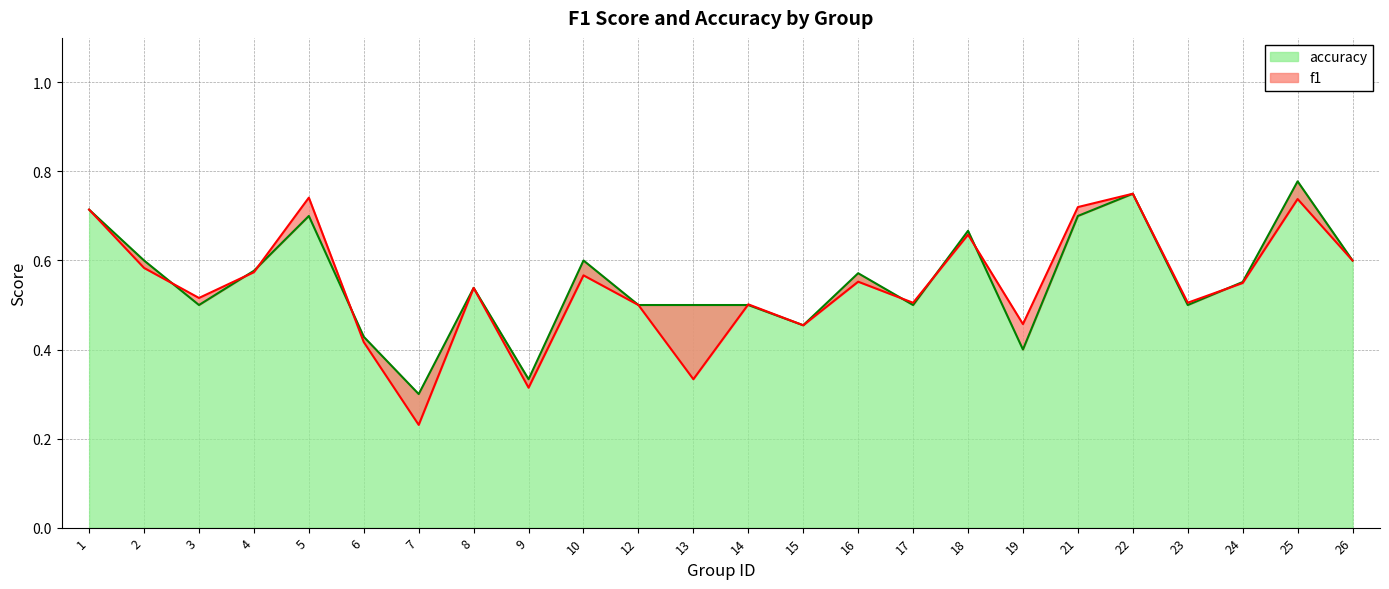

Is it true that accuracy equals 0.7 at 18?

True